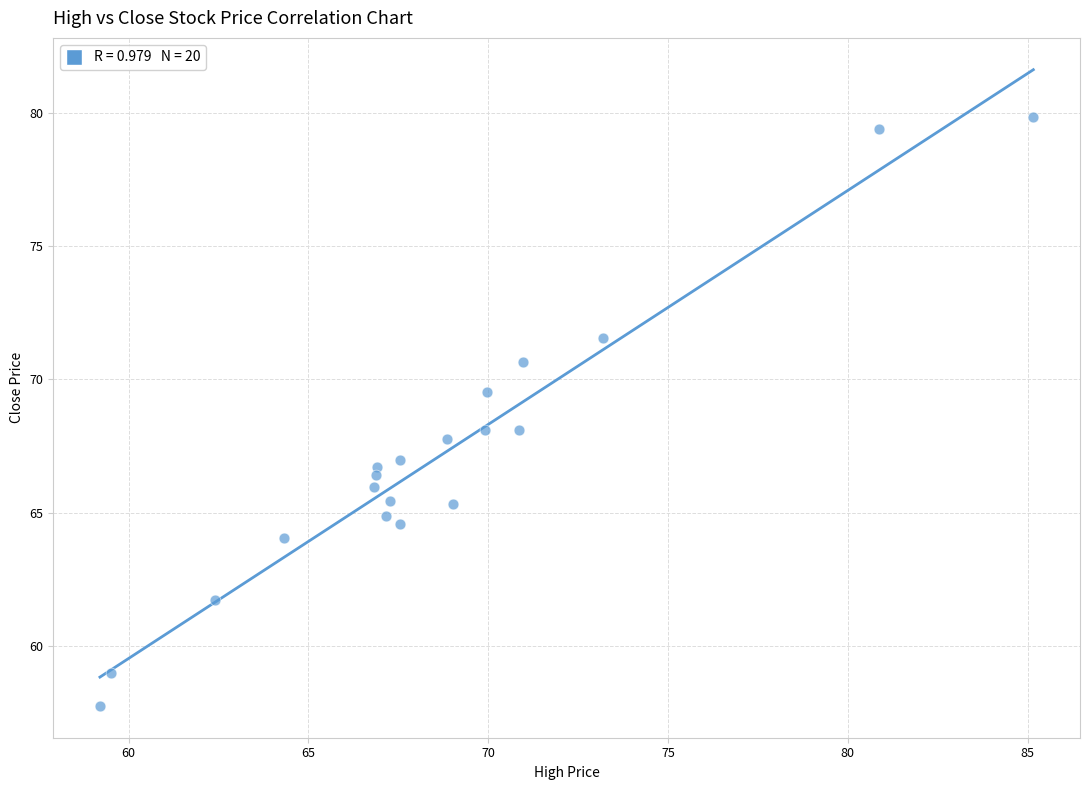

What is the range of Y values (max minus min)?

22.1